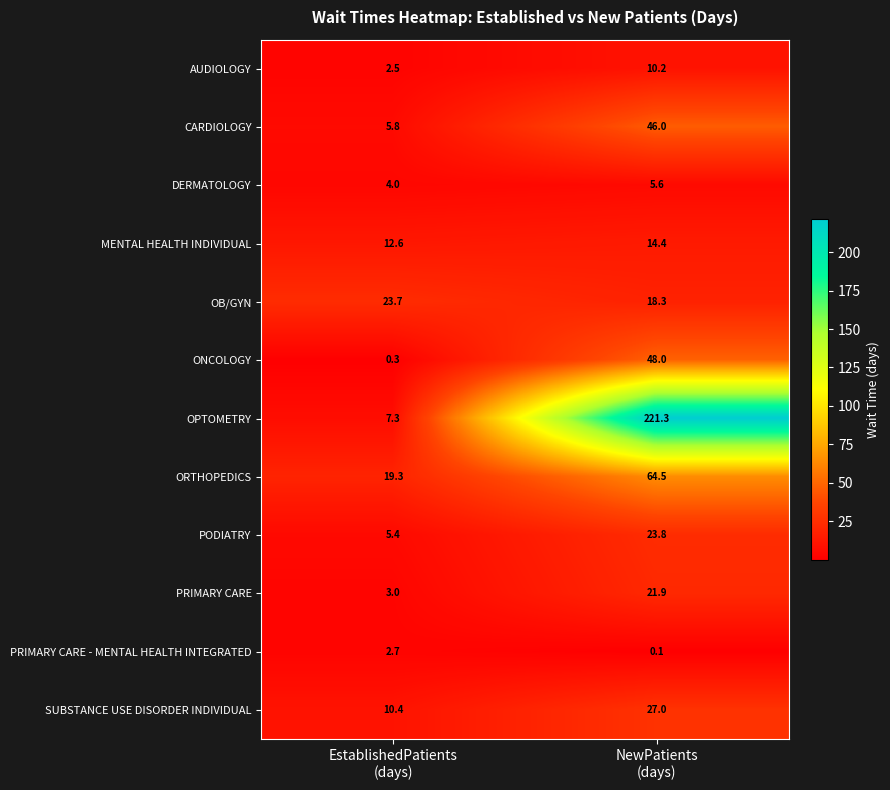

At which category does the chart reach its peak across all series?

NewPatients
(days)